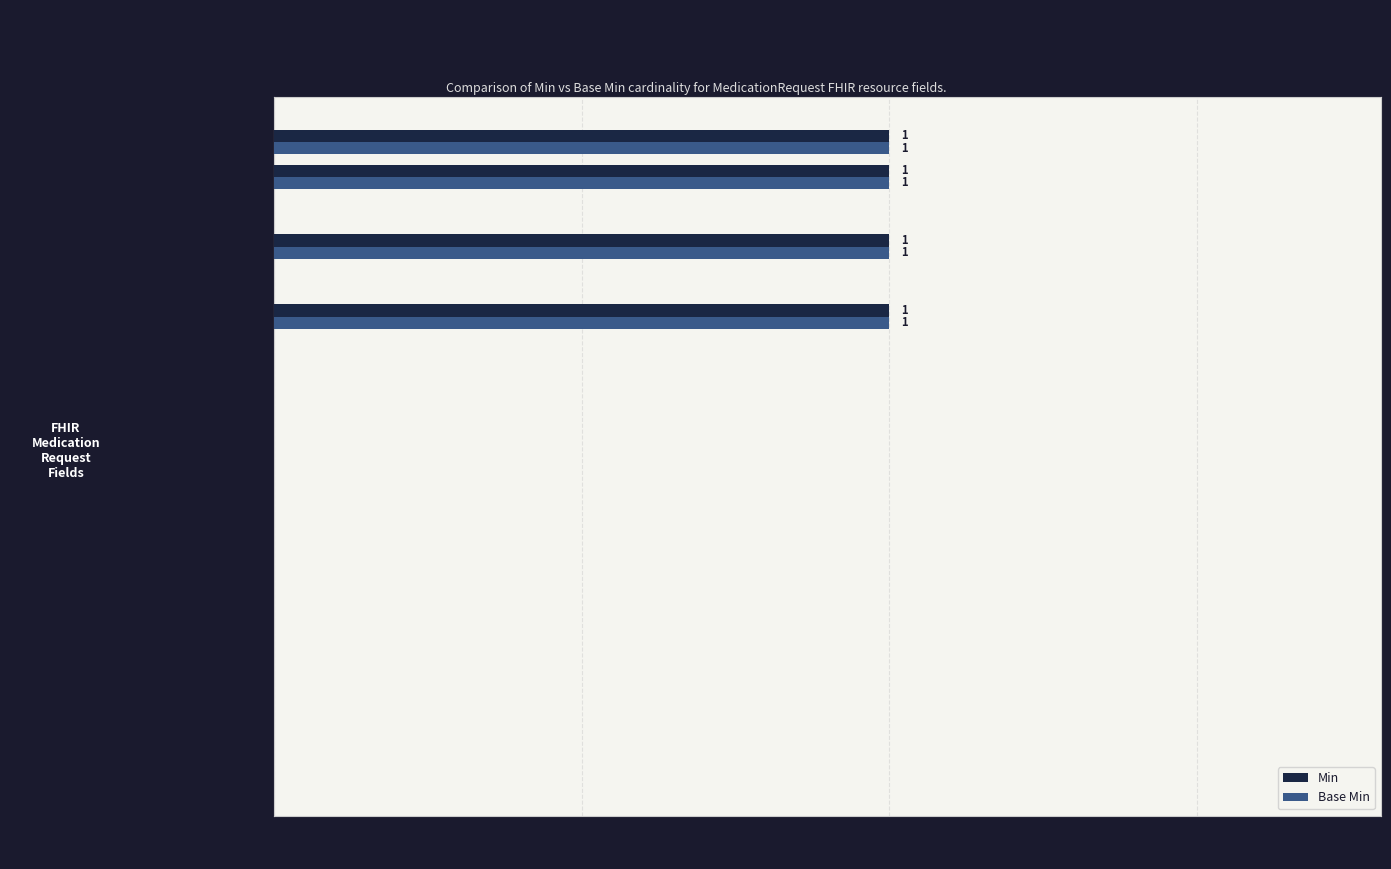

True or false: Base Min has a value of 1 at …intent.

True